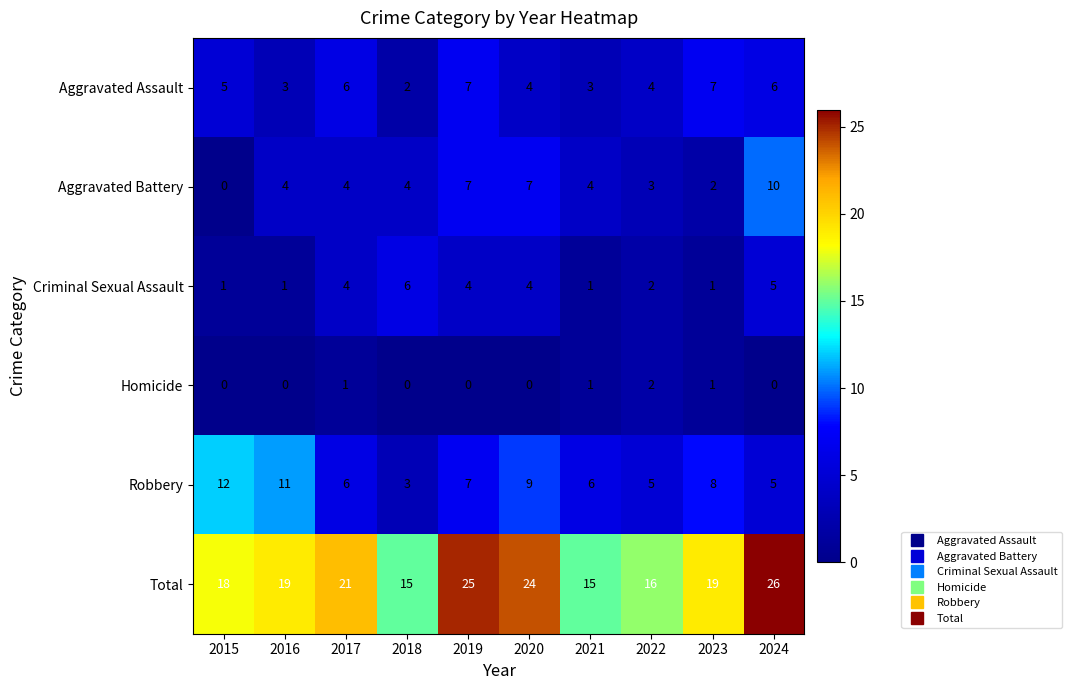

List the series in order of their peak value, lowest first.

Homicide, Criminal Sexual Assault, Aggravated Assault, Aggravated Battery, Robbery, Total